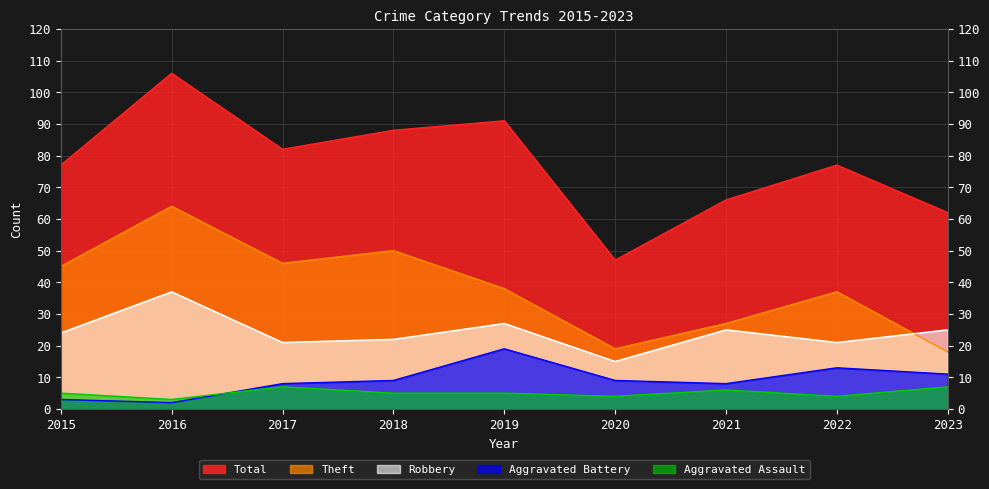

How many data points in Aggravated Battery are less than 9?

4